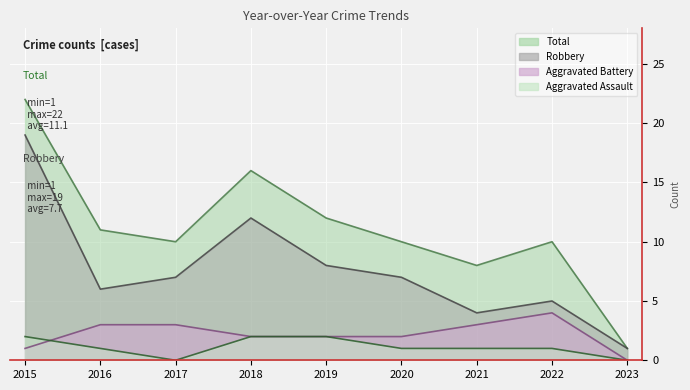

True or false: Robbery and Aggravated Assault intersect in this chart.

False